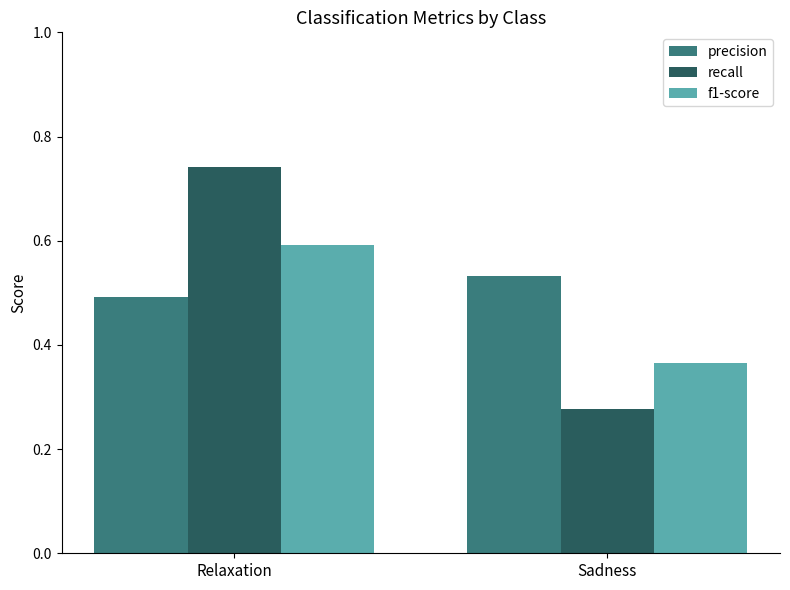

What is the label of the 2nd bar from the right?

Relaxation